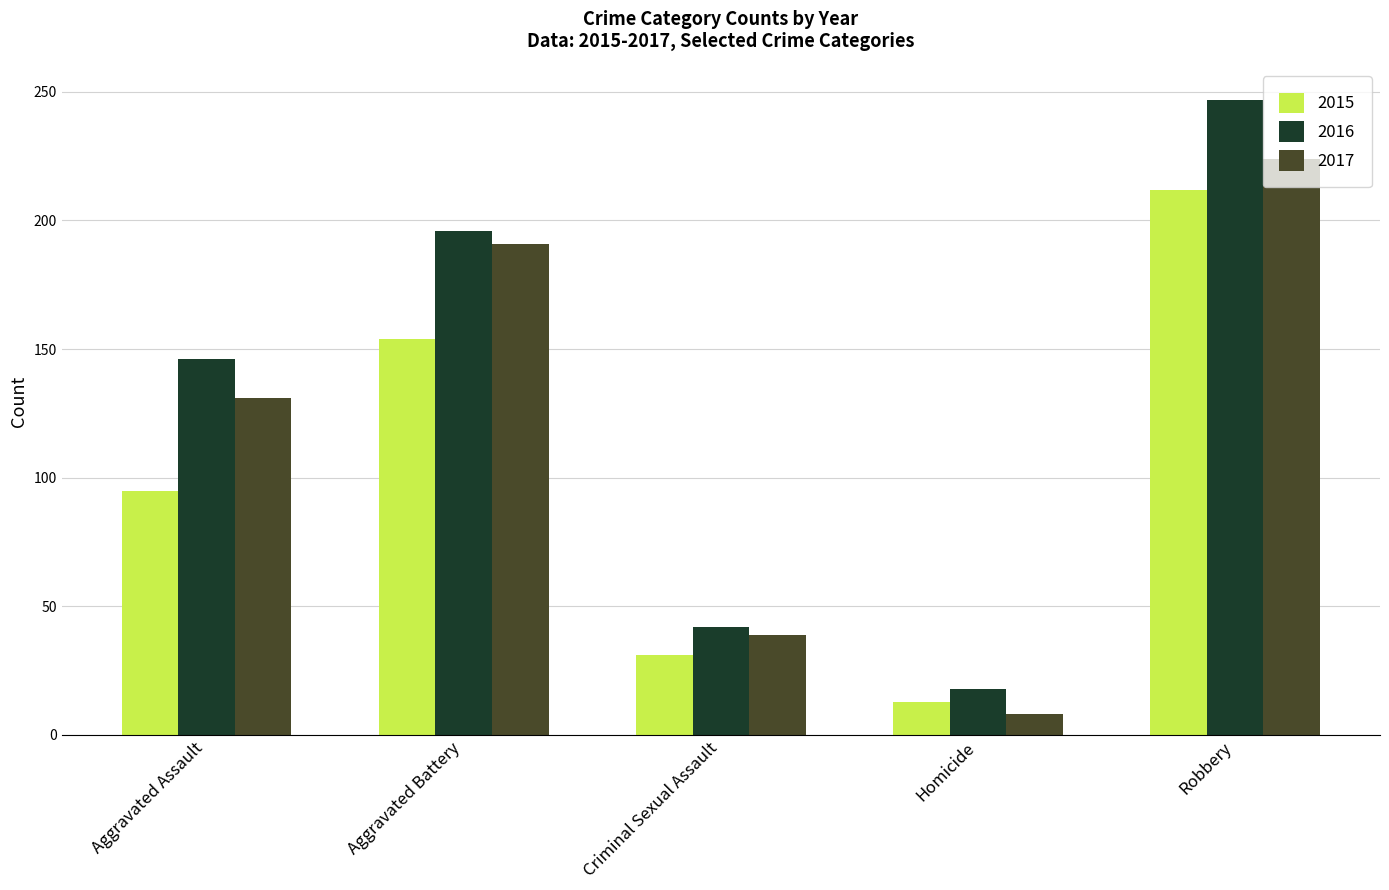

True or false: 2015 has a value of 48 at Criminal Sexual Assault.

False